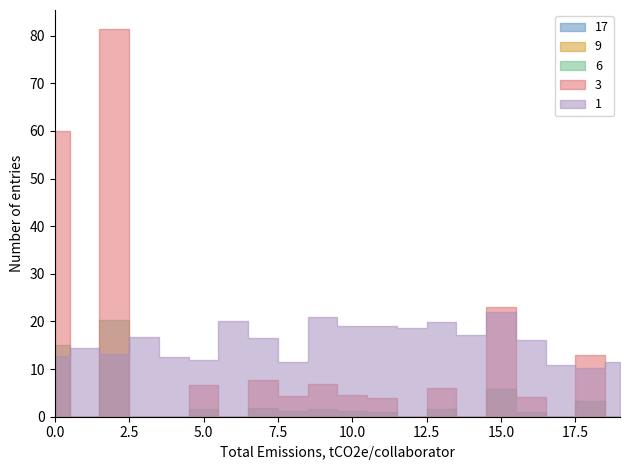

How many lines are shown in the chart?

5